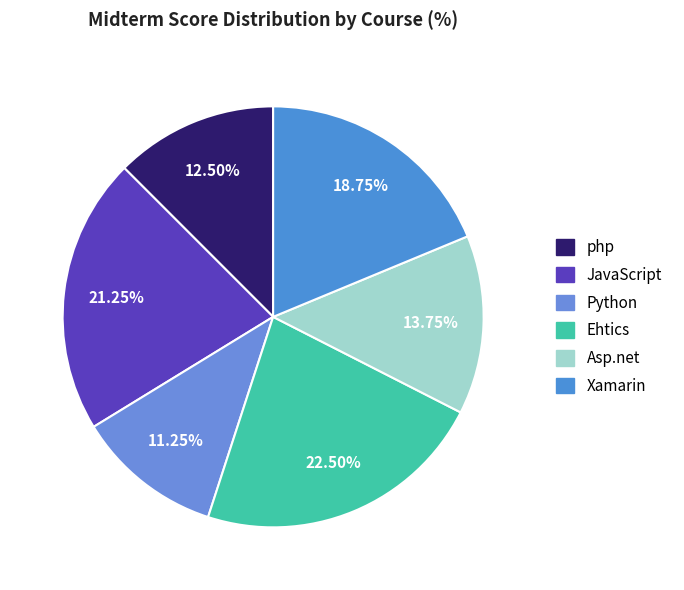

Count the number of slices in the pie.

6